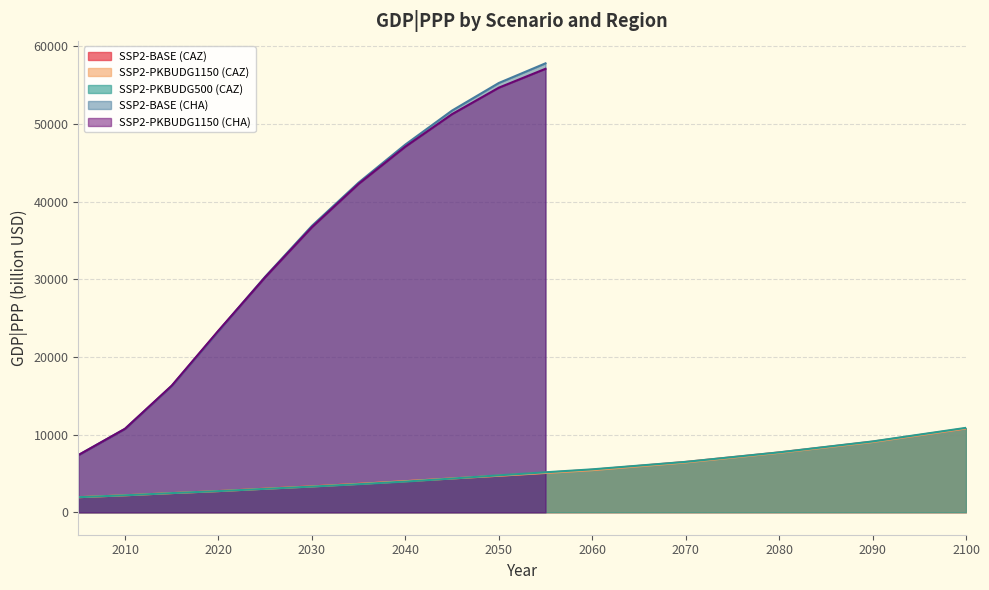

Which label corresponds to the largest value in the chart?

2100